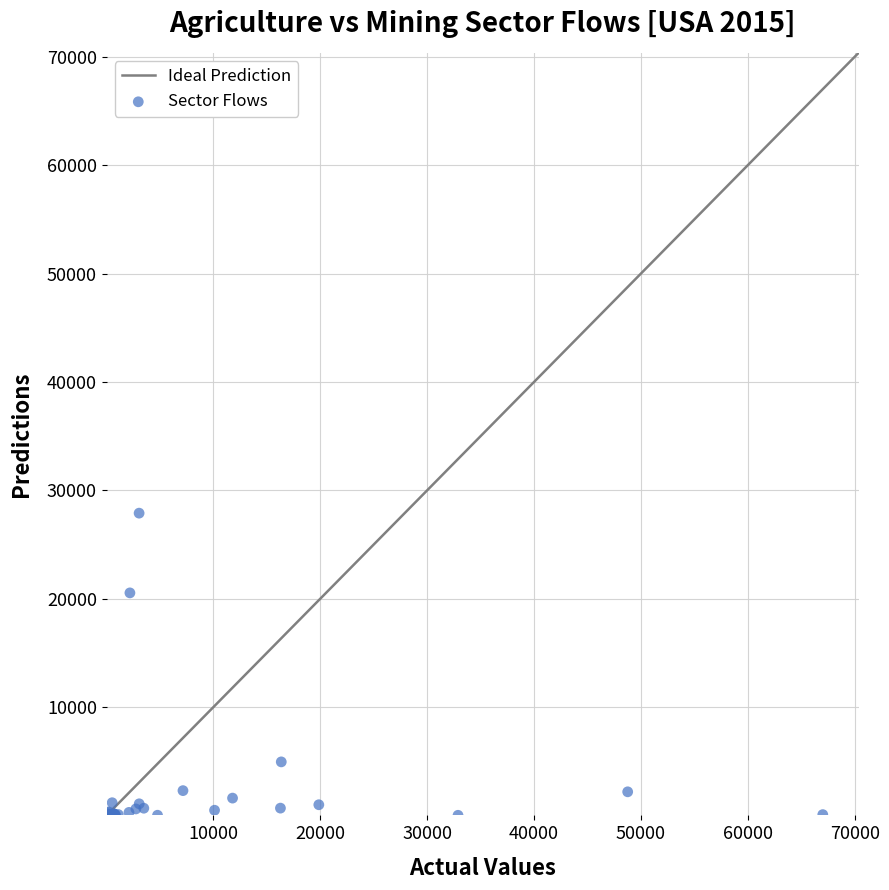

What Y value in the scatter plot is closest to 13971?

20554.0